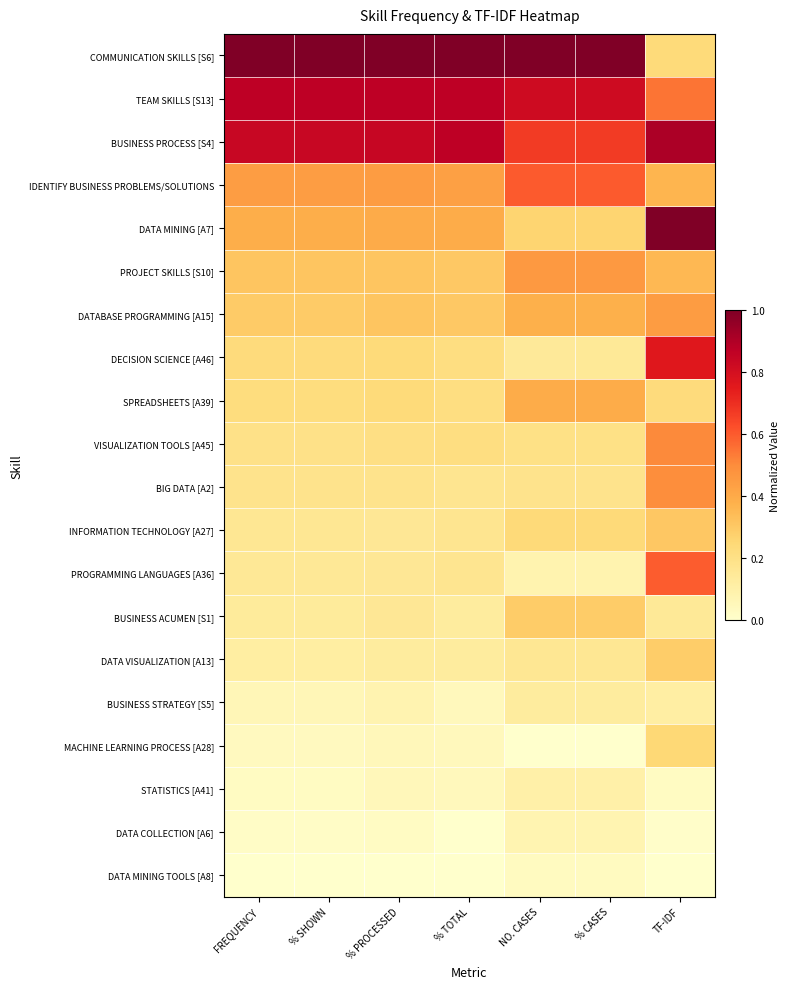

What is the maximum value shown in the chart?

1.0